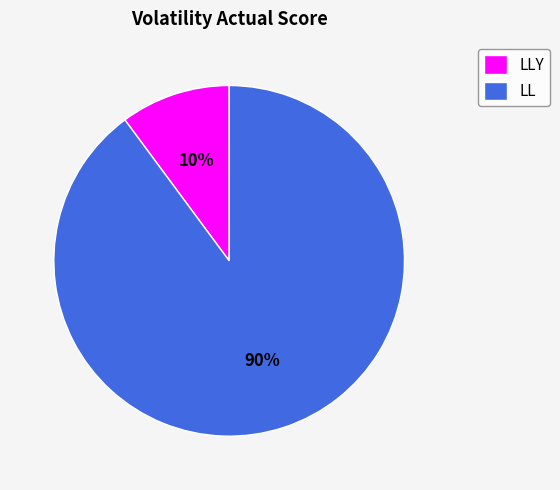

Combined, do LL and LLY account for over 50%?

Yes